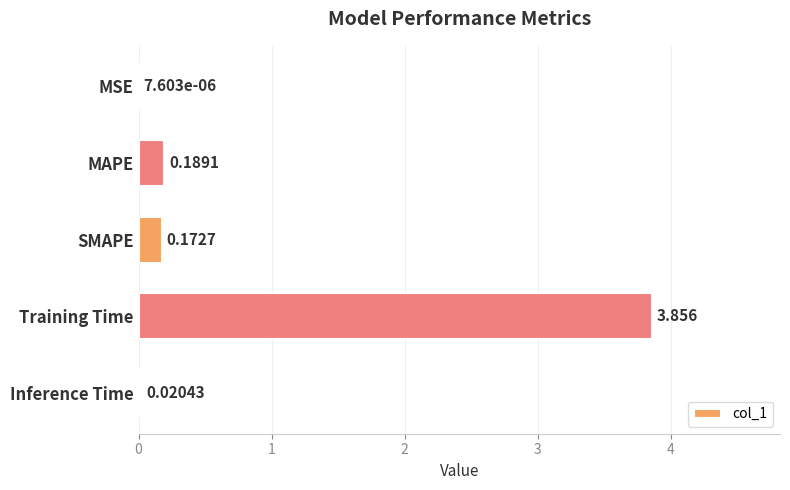

At which category does the chart reach its peak across all series?

Training Time